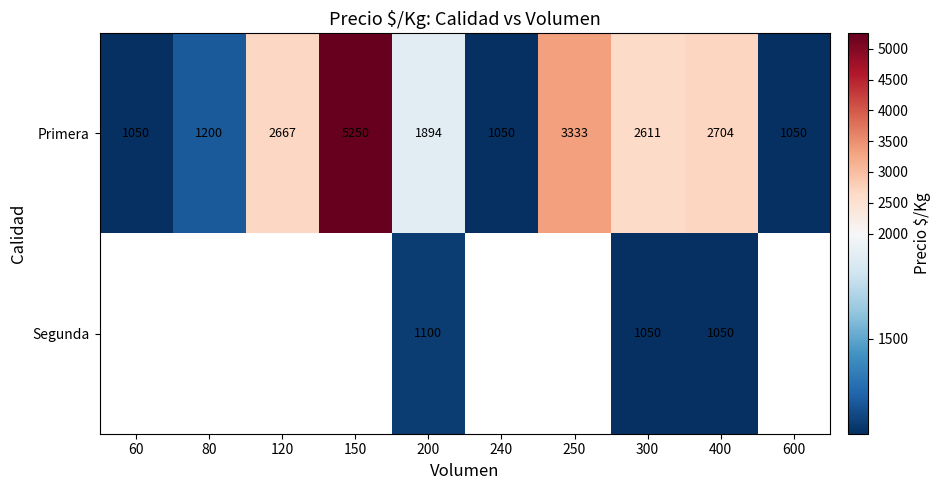

Which category has the highest value in the Primera series?

150